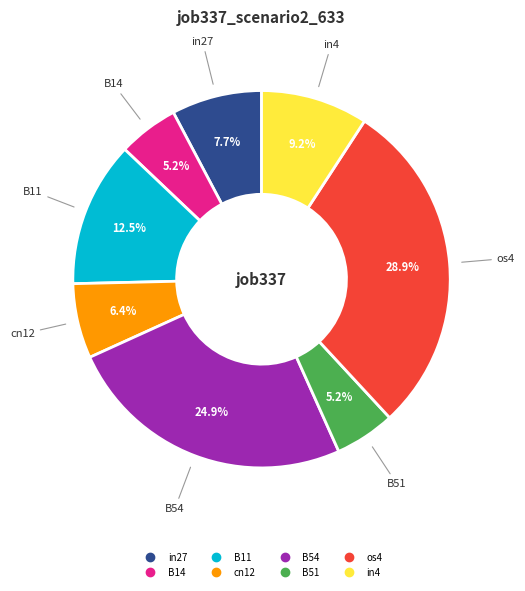

Count the number of slices in the pie.

8